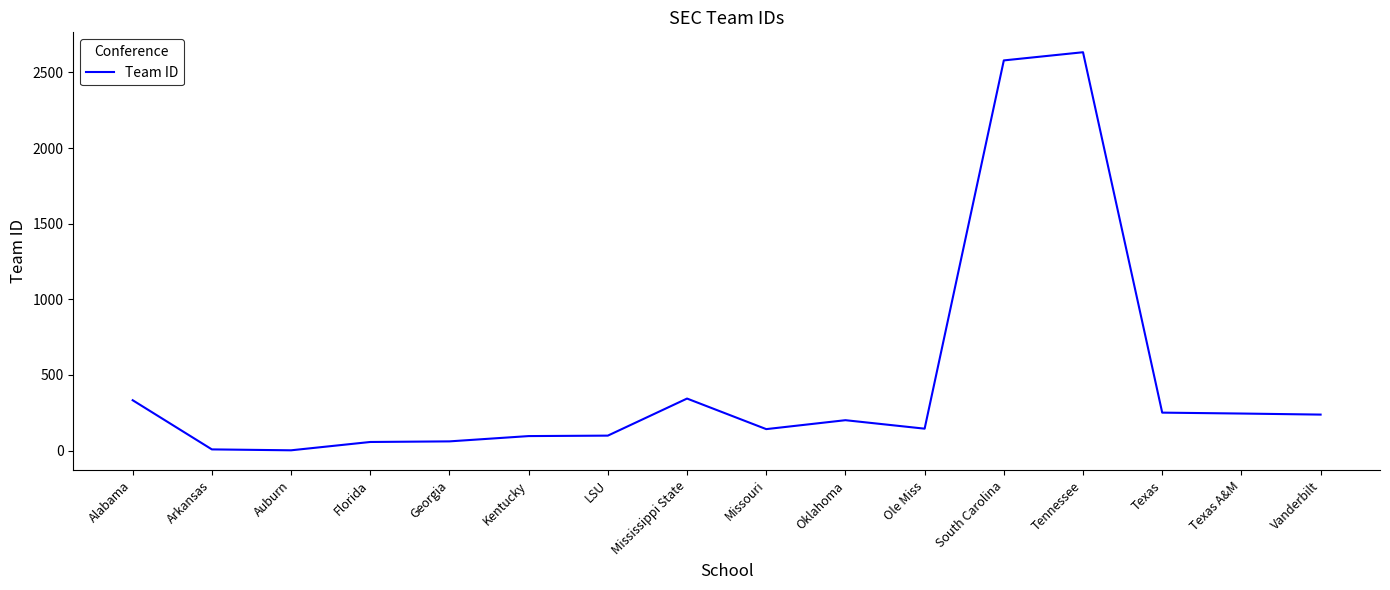

Is it true that the value at Texas A&M is 125?

False